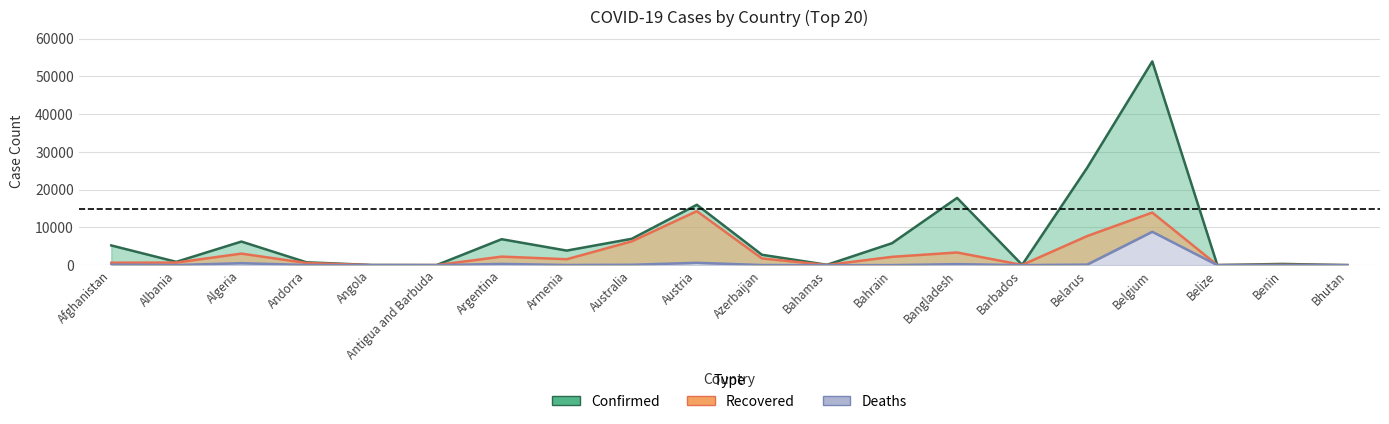

Does the chart have visible grid lines?

Yes